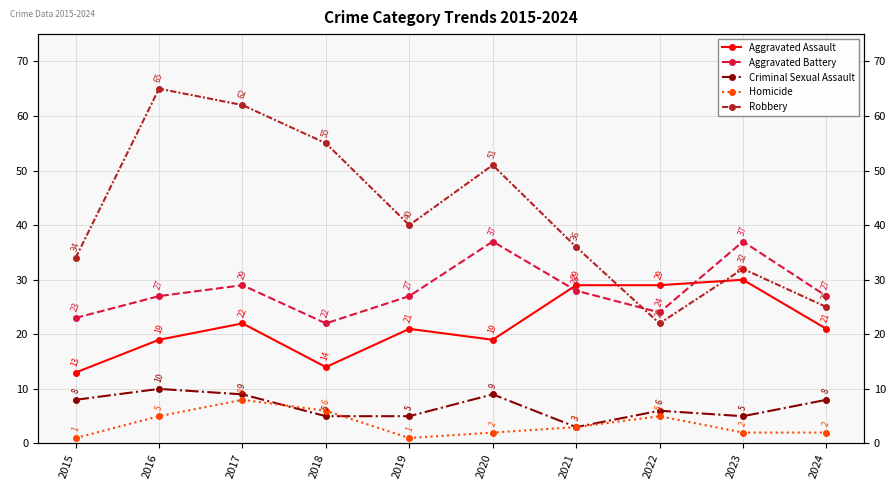

Is it true that Criminal Sexual Assault equals 3 at 2023?

False